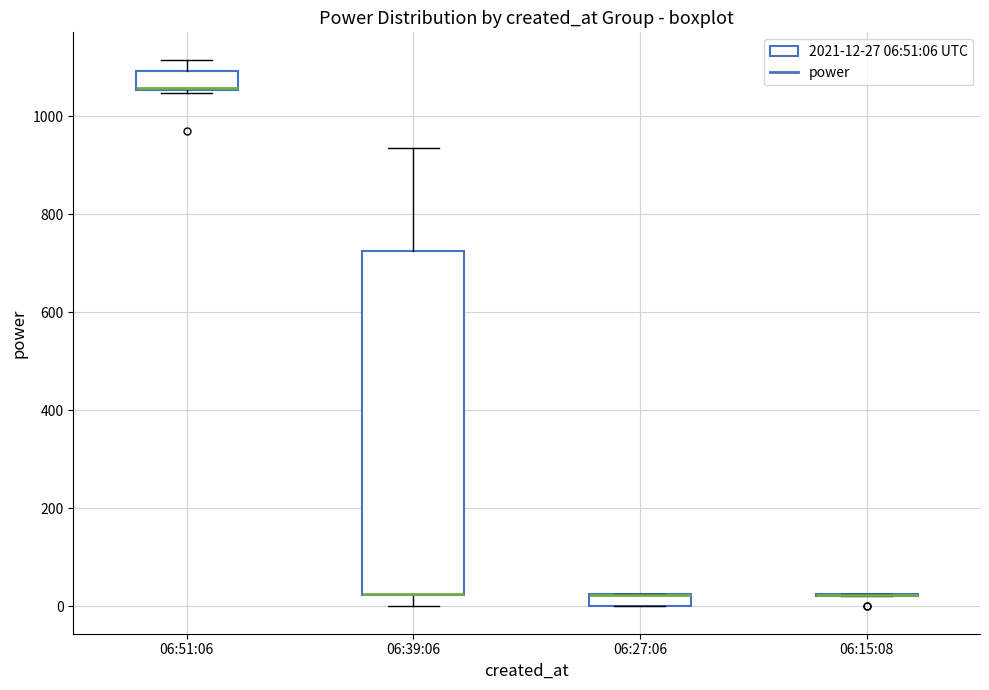

Comparing the boxes themselves (not the whiskers), which one is the tallest?

06:39:06